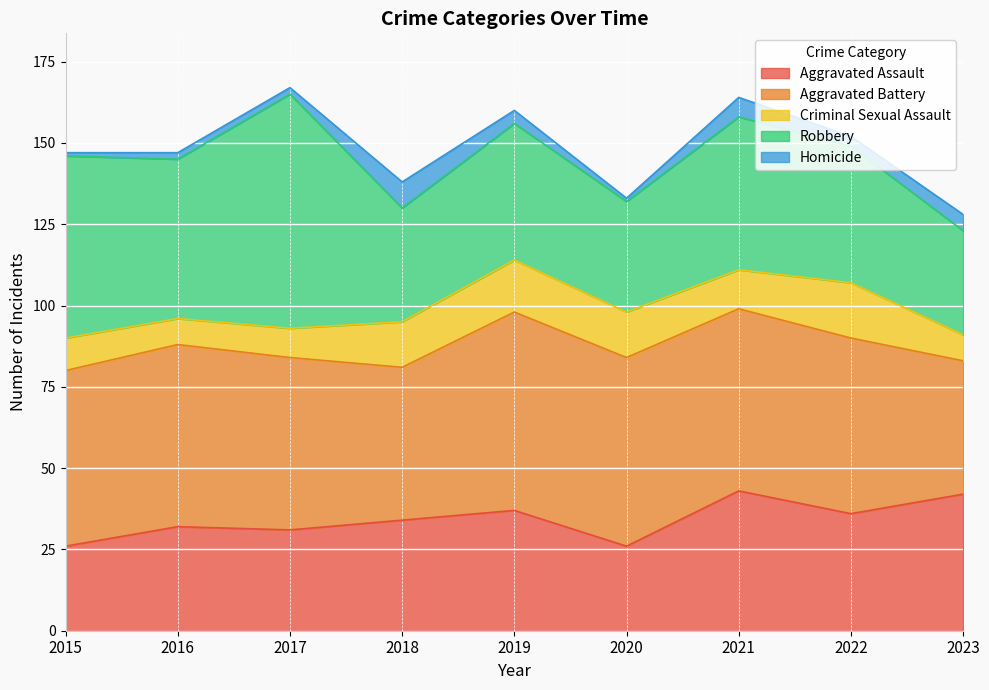

What is the smallest value displayed?

1